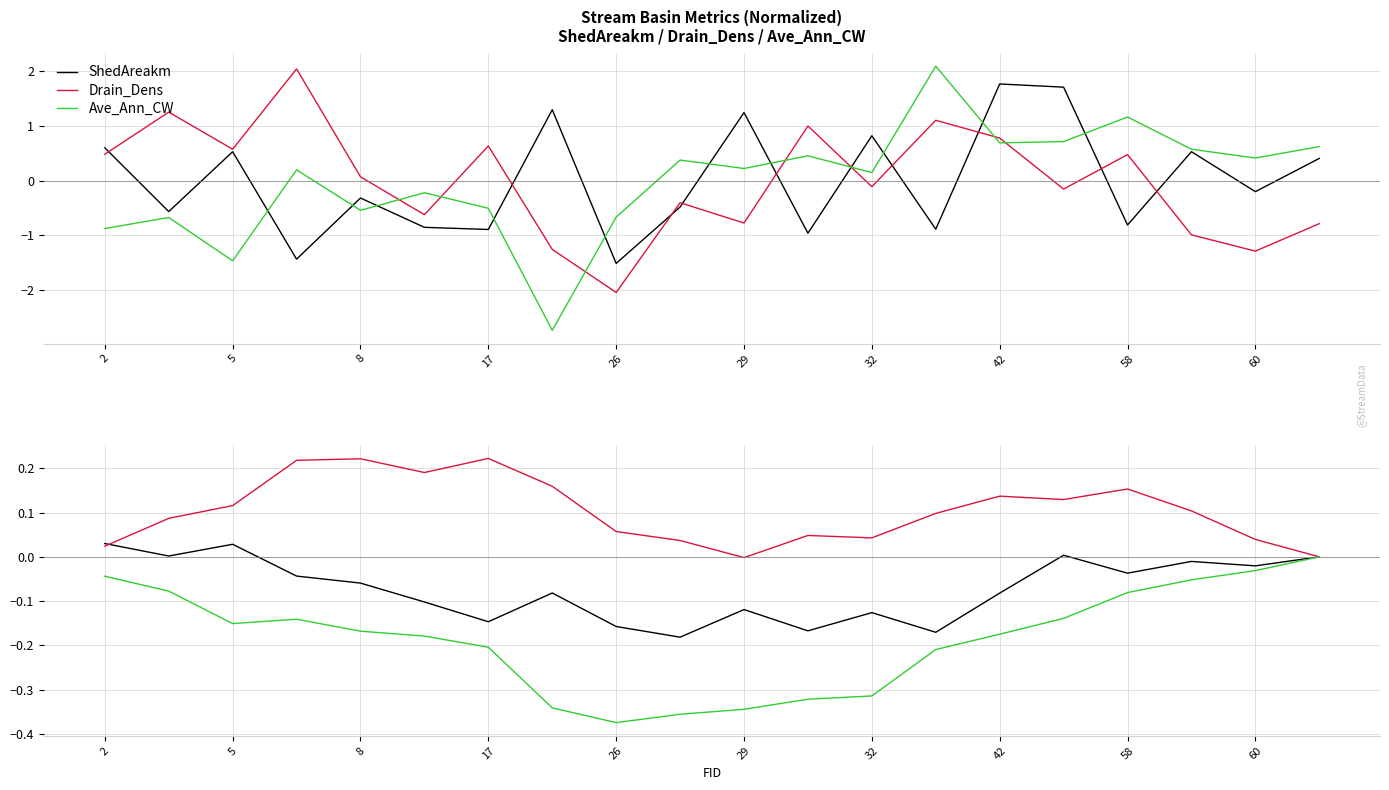

What is the difference between the maximum and minimum values in the ShedAreakm series?

0.2